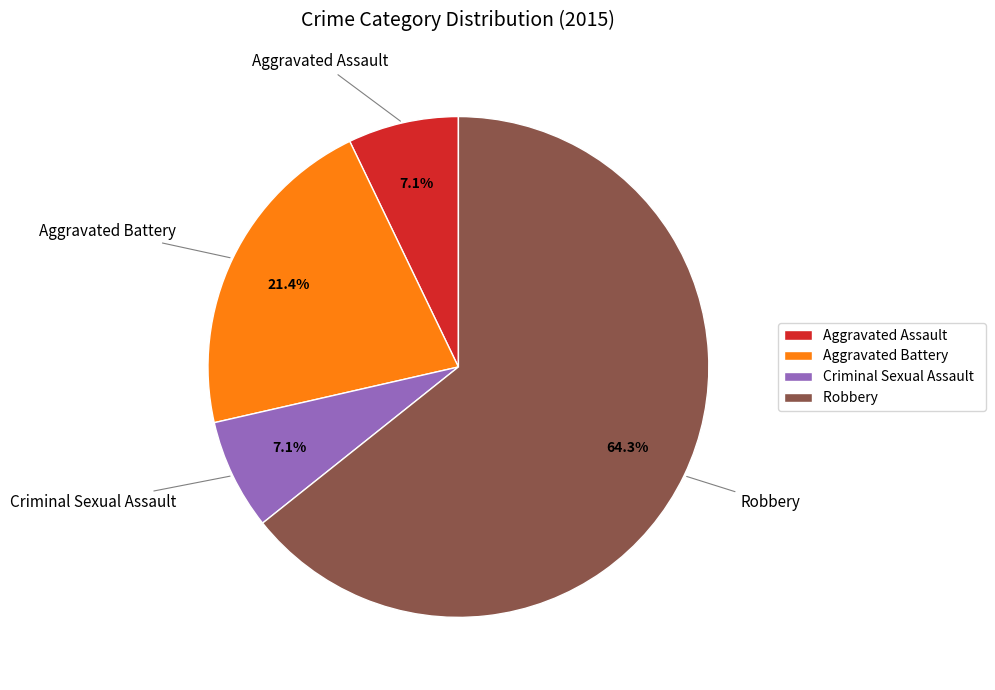

To the nearest percent, what percentage of the pie is Criminal Sexual Assault?

7%